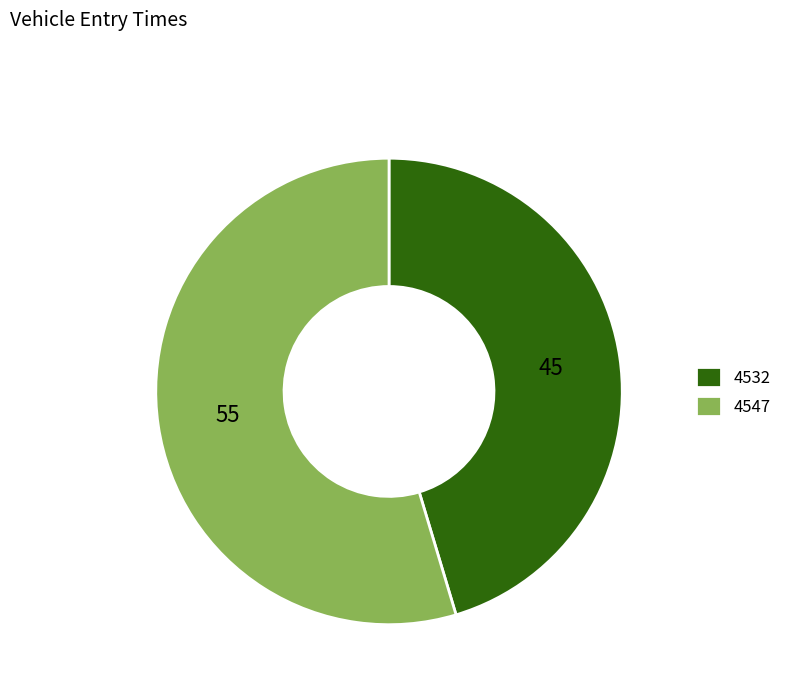

What is the smallest slice in the pie chart?

4532